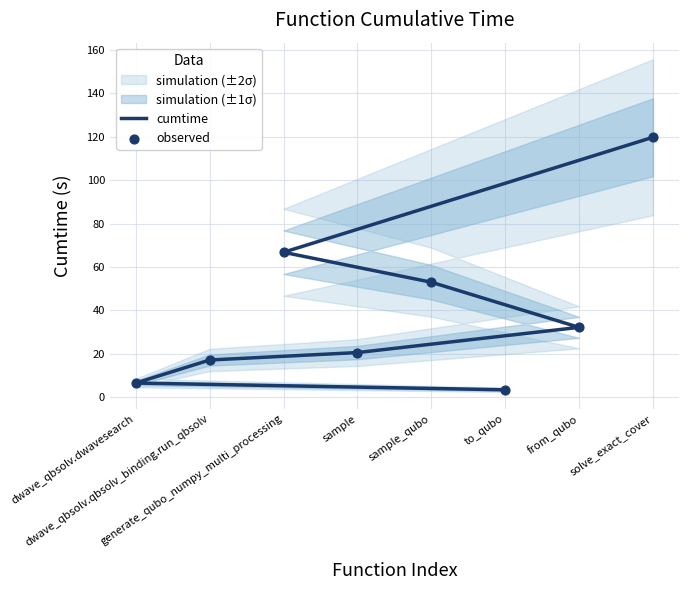

Which series reaches the minimum Y coordinate?

cumtime